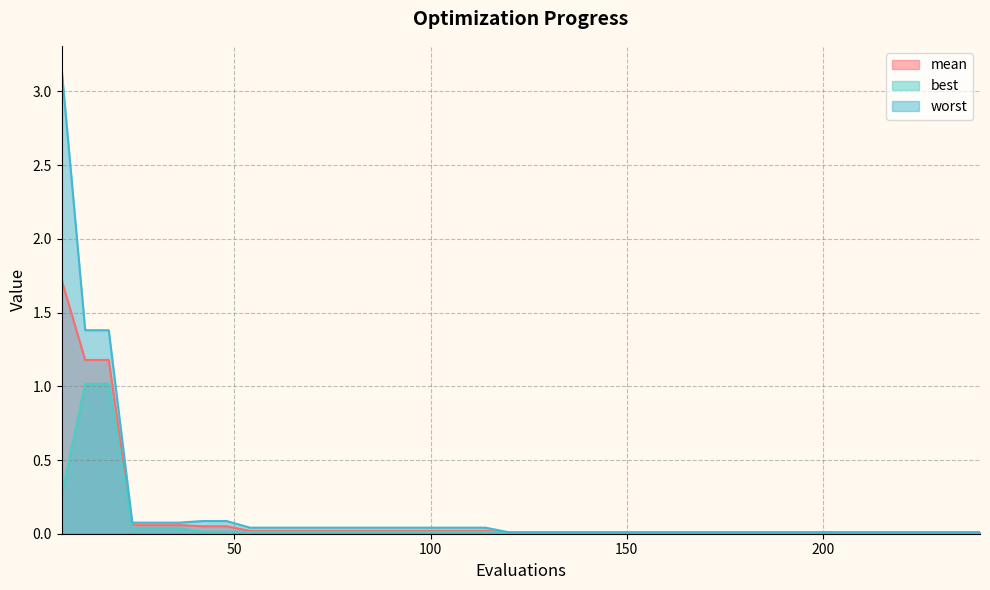

Does the chart have visible grid lines?

Yes